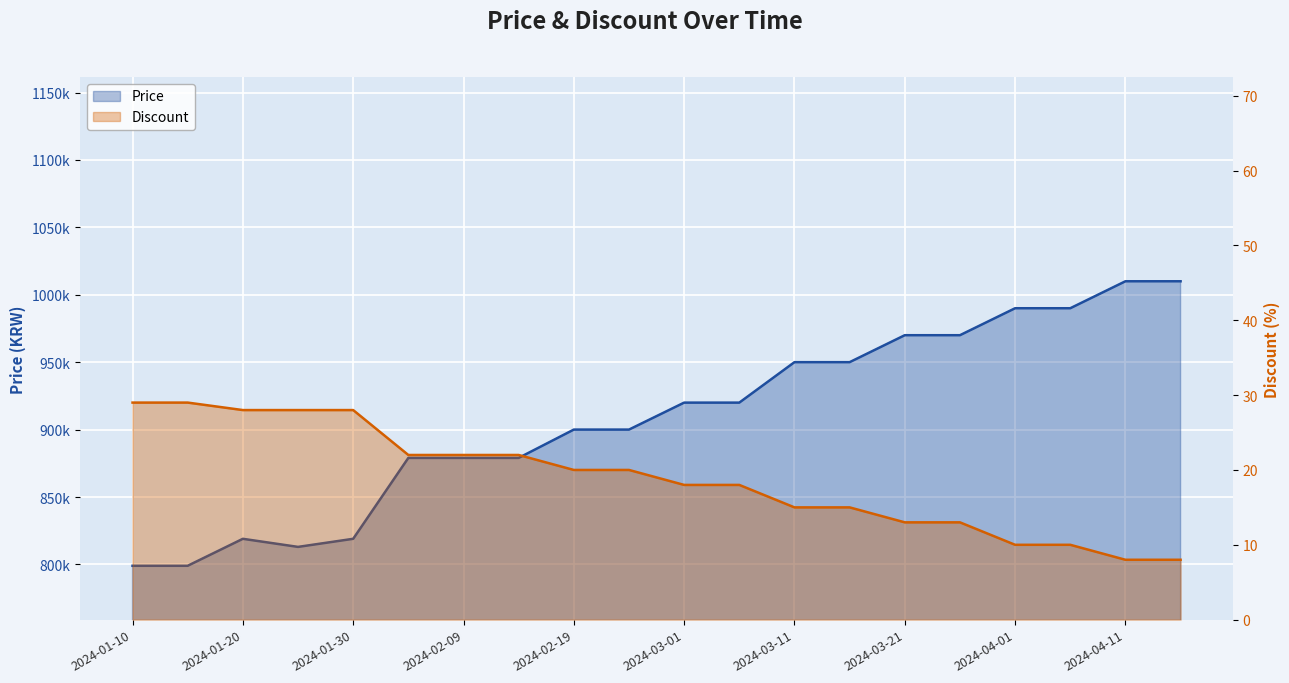

True or false: Price and Discount cross at least once.

False